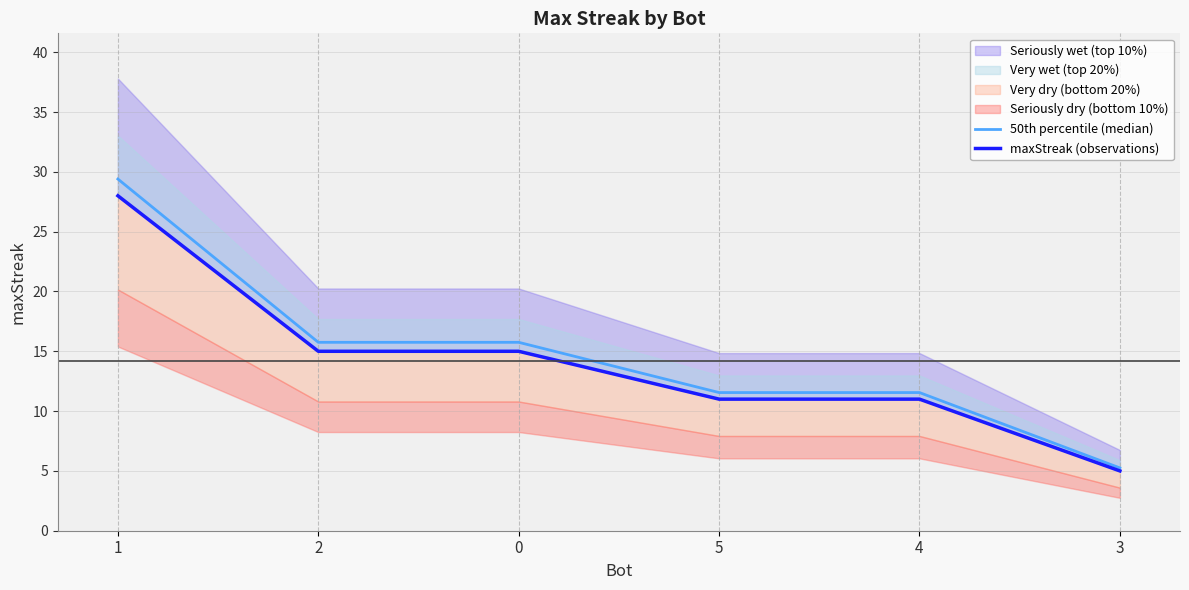

What is the highest value of the maxStreak (observations) series?

28.0